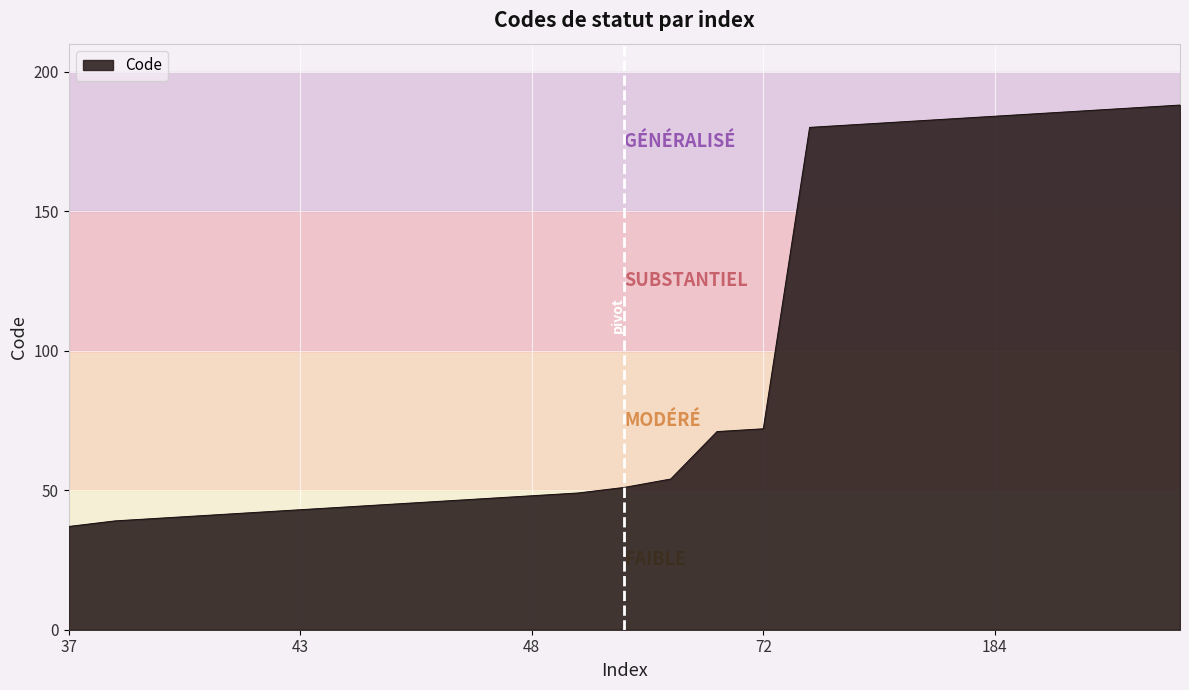

What is the smallest value displayed?

37